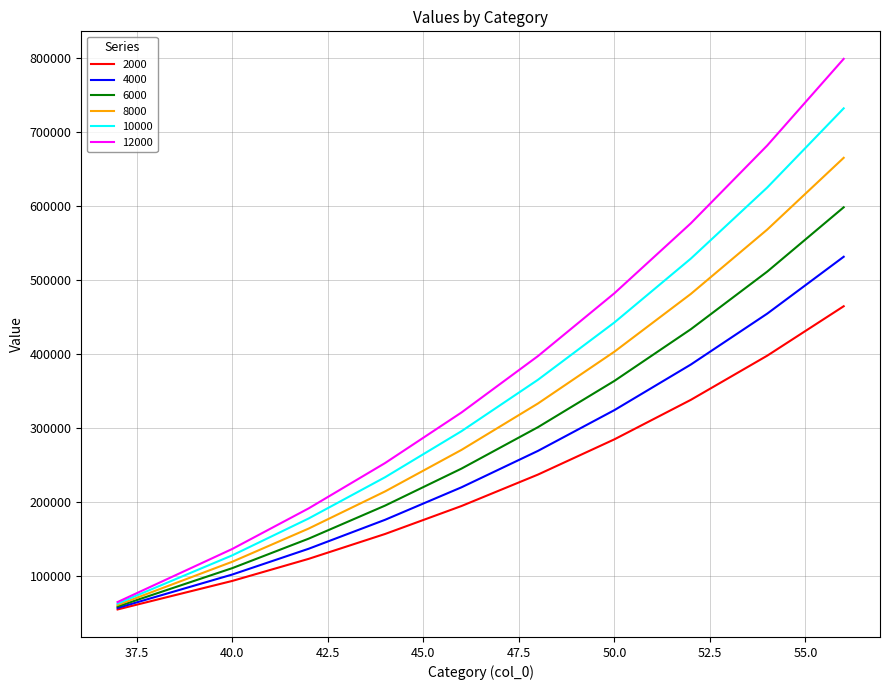

Rank the series by their average value, from lowest to highest.

2000, 4000, 6000, 8000, 10000, 12000